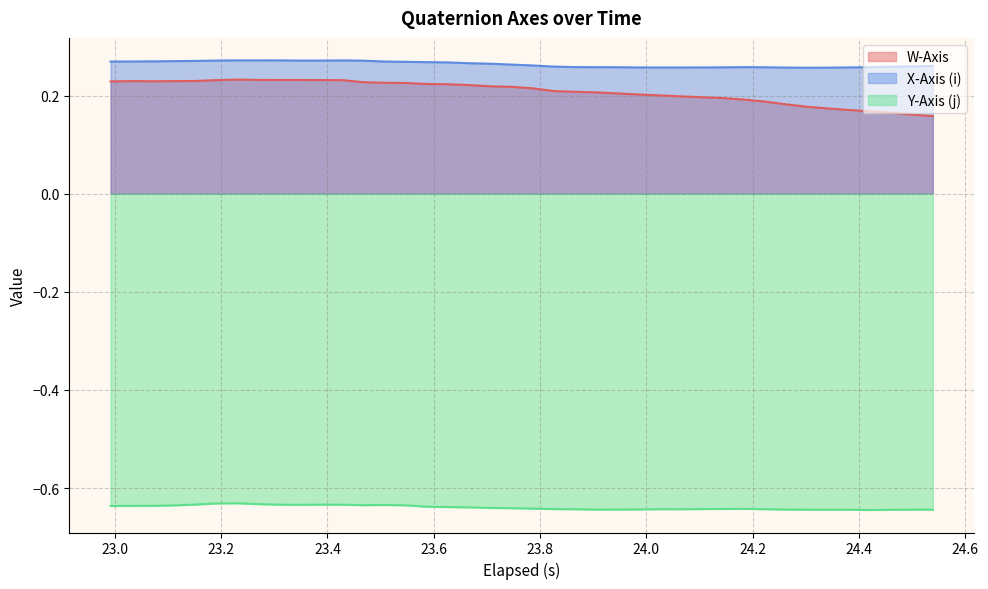

True or false: X-Axis (i) and Y-Axis (j) cross at least once.

False